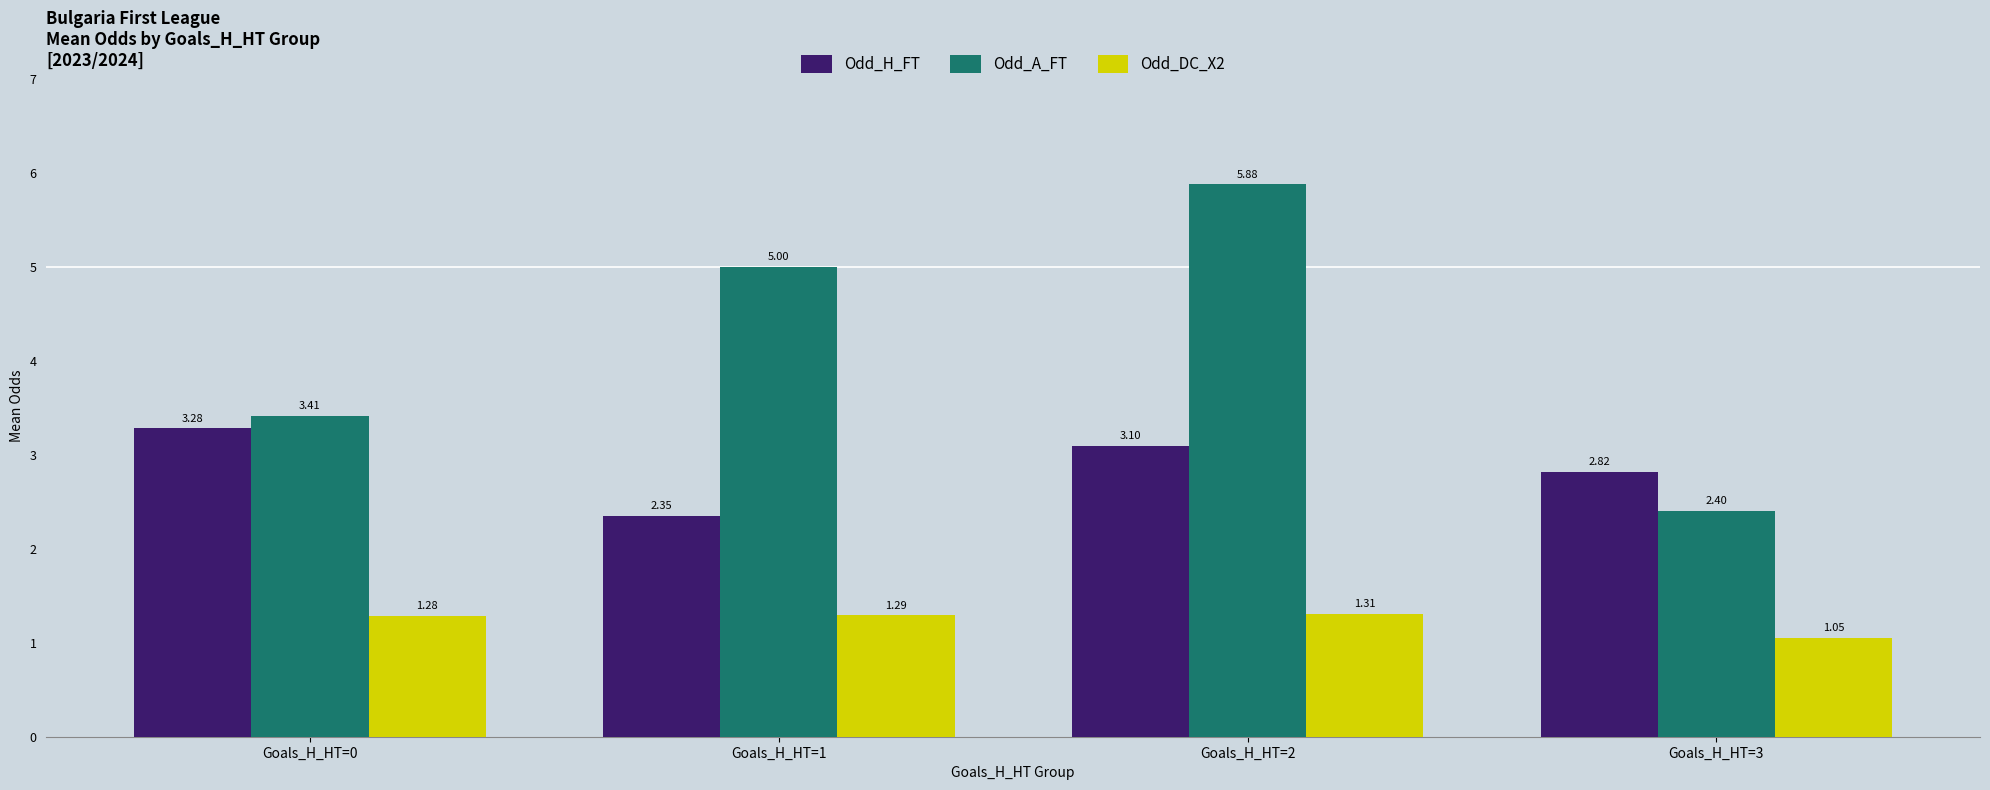

What are all the series names shown in the legend?

Odd_H_FT, Odd_A_FT, Odd_DC_X2